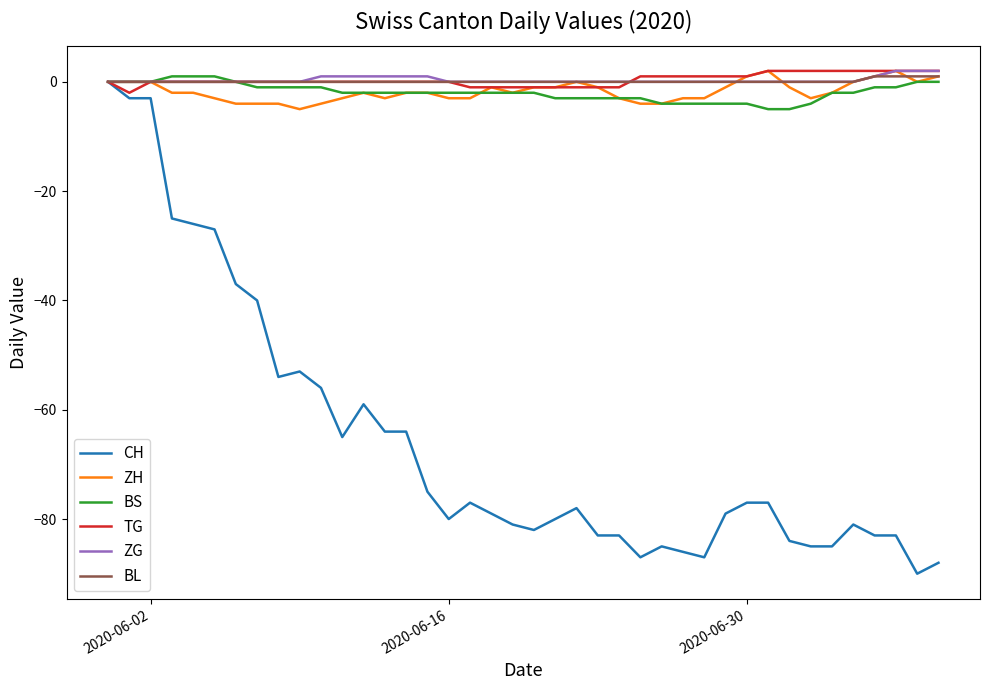

What is the lowest value of the BS series?

-5